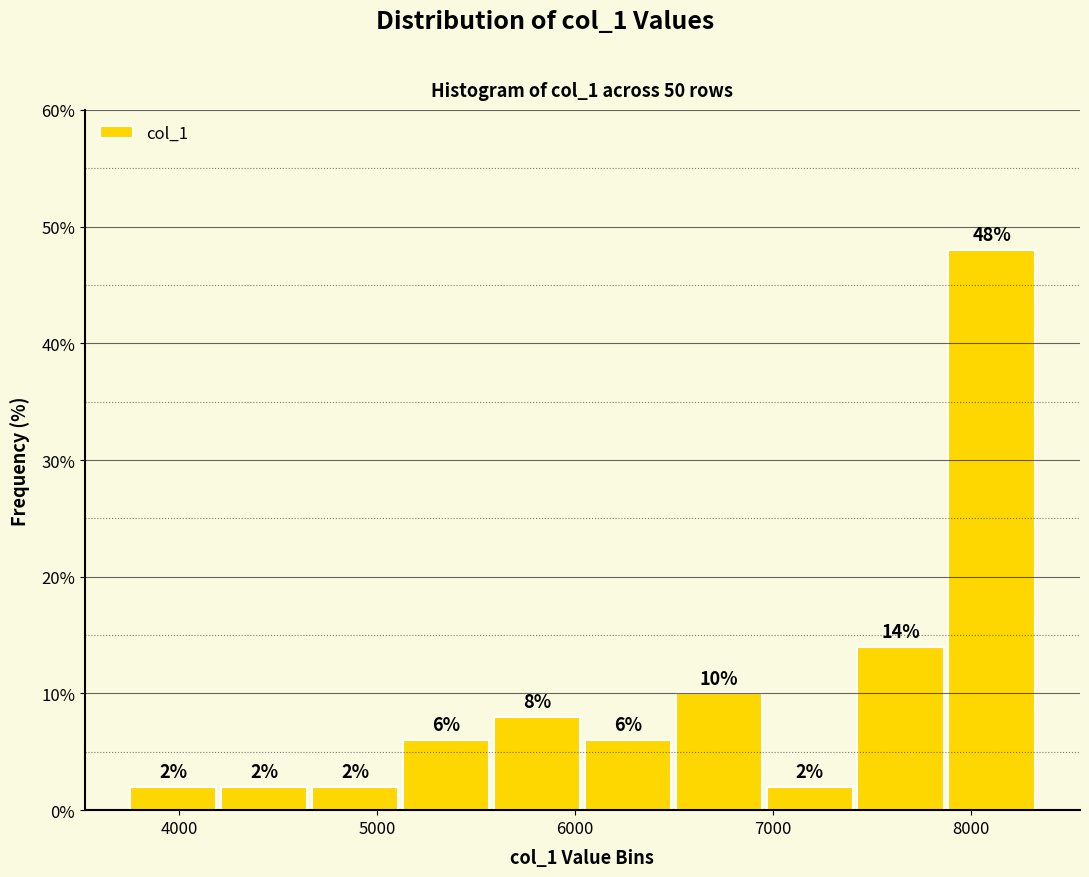

What is the height of the bar covering 5100 to 5600 on the x-axis? The bar edges are not printed on the chart, so give them approximately, as read against the axis.

6